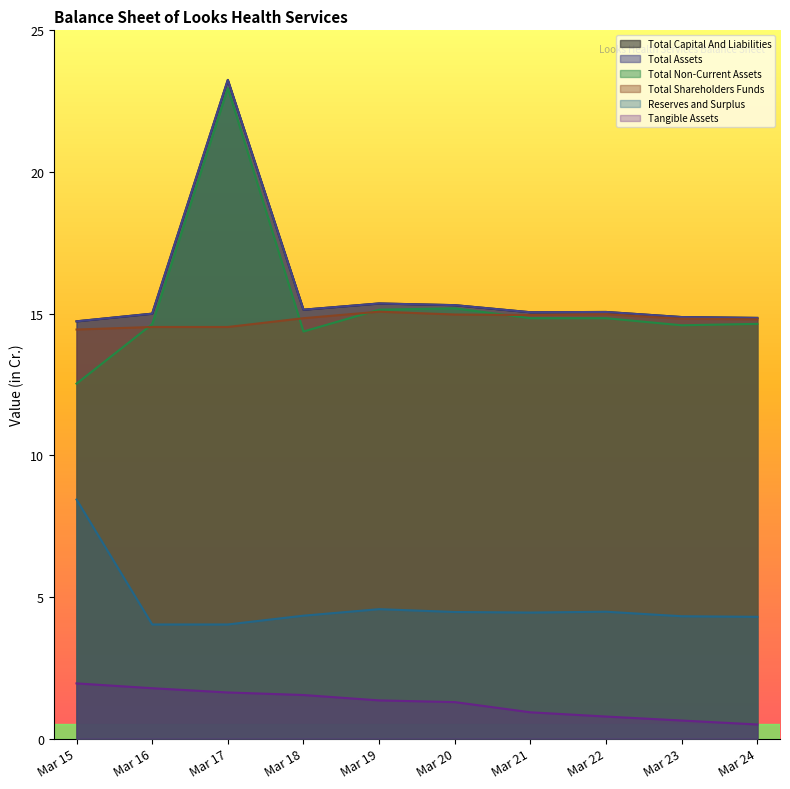

Does the chart display data point markers on the line(s)?

No